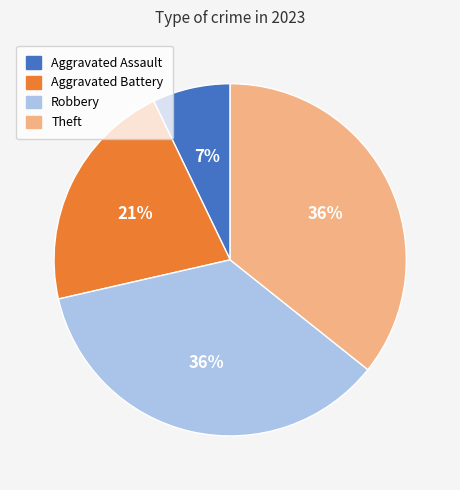

How many segments does this pie chart have?

4